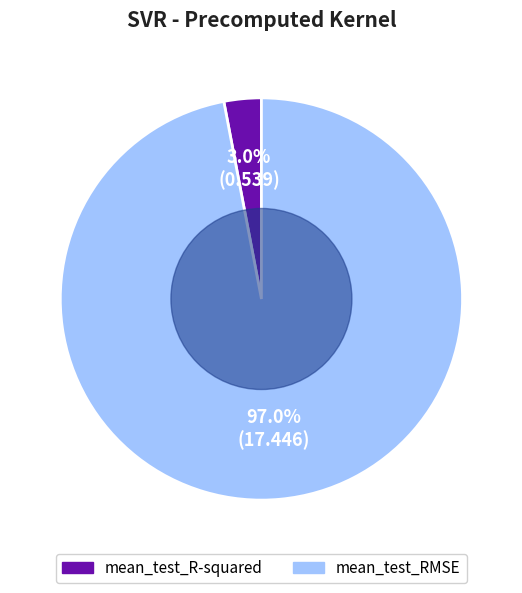

To the nearest percent, what percentage of the pie is mean_test_RMSE?

97%